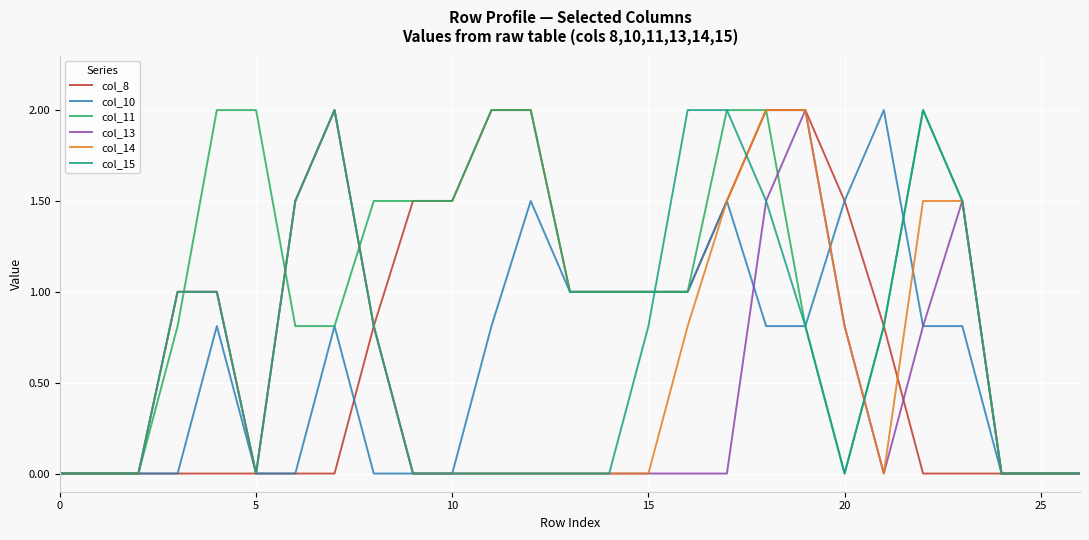

What is the highest value of the col_10 series?

2.0